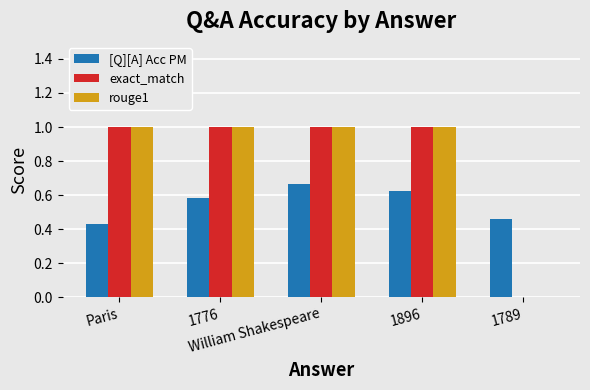

What is the greatest value displayed?

1.0